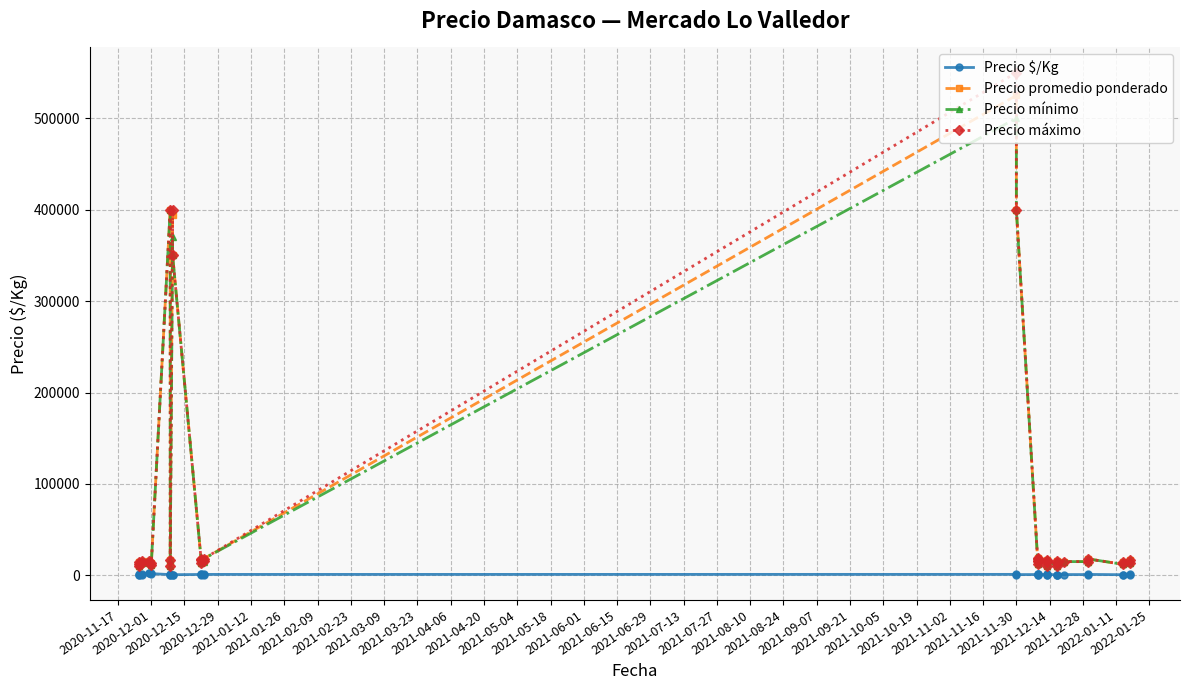

What are all the series names shown in the legend?

Precio $/Kg, Precio promedio ponderado, Precio mínimo, Precio máximo